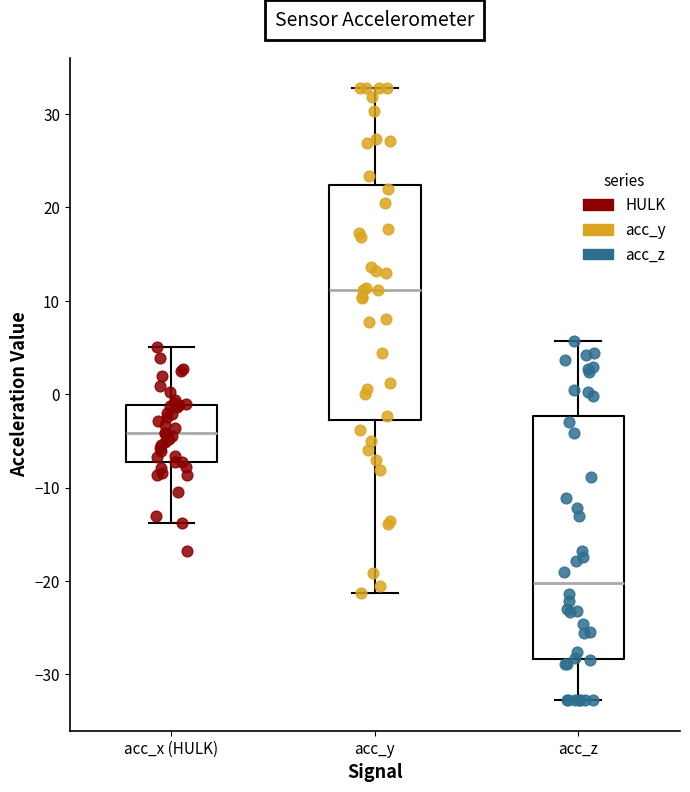

Where does the lower whisker of the box for acc_x (HULK) end on the y-axis? The values are not printed on the chart, so give them approximately, as read against the axis.

-14